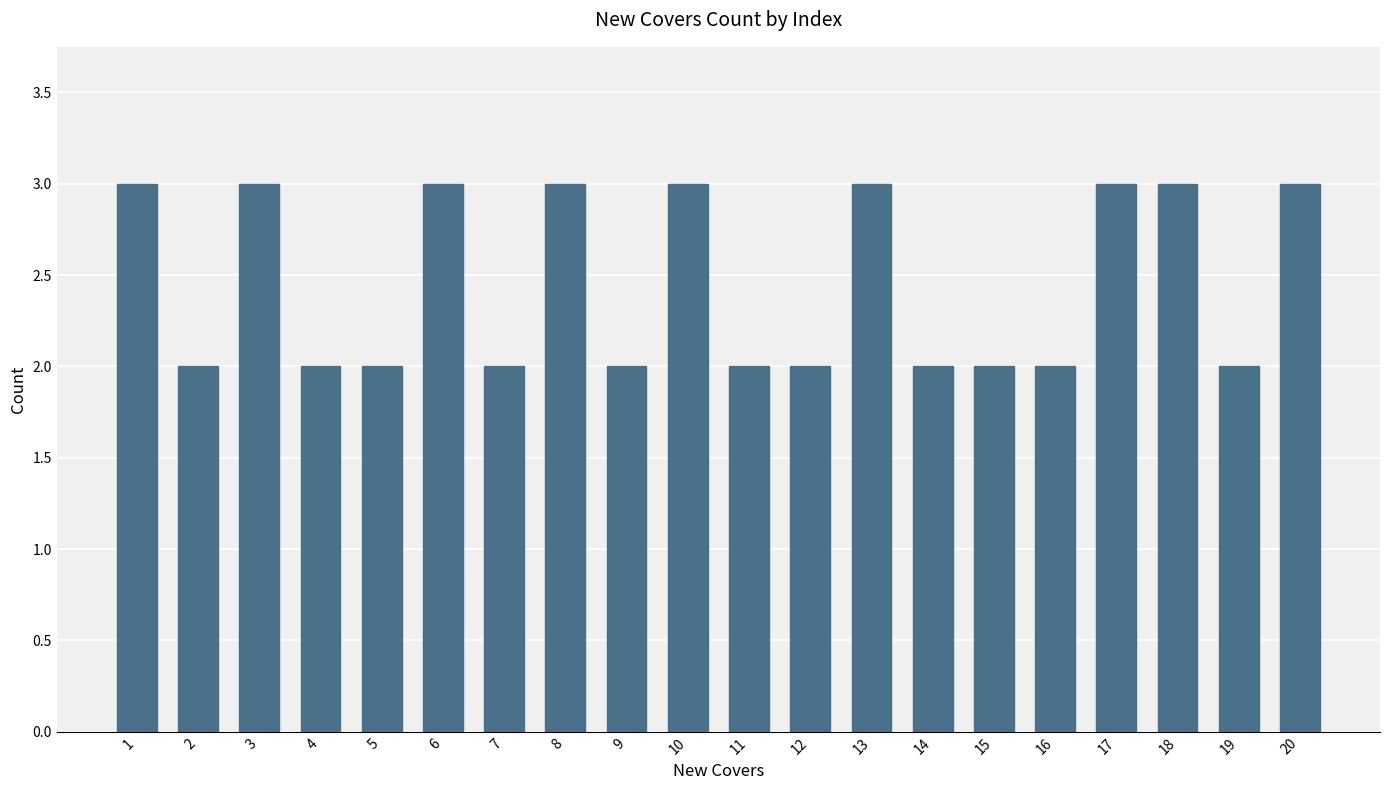

What is the sum of all values?

49